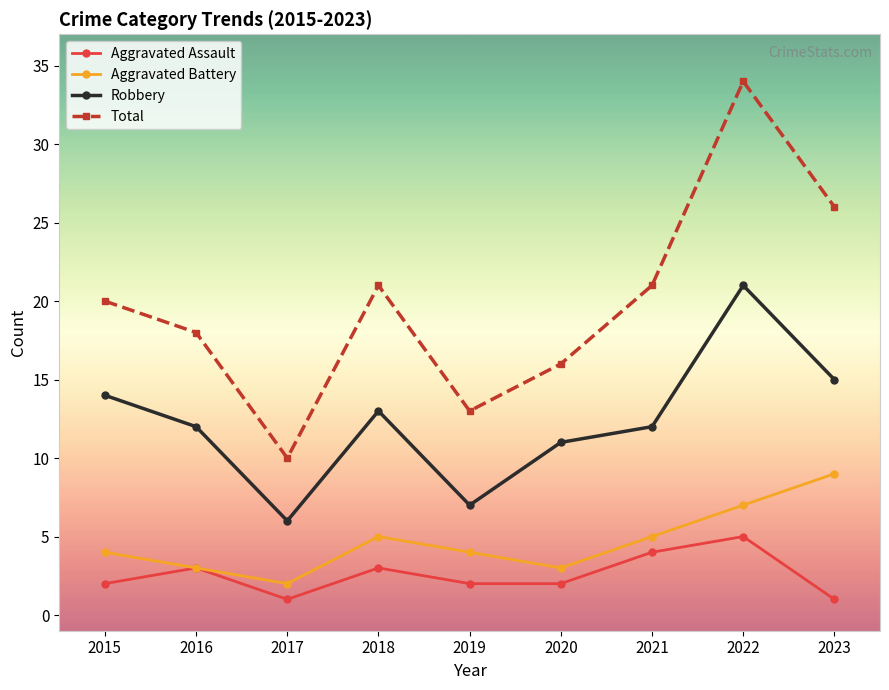

Is this an area chart (filled region under the line)?

No